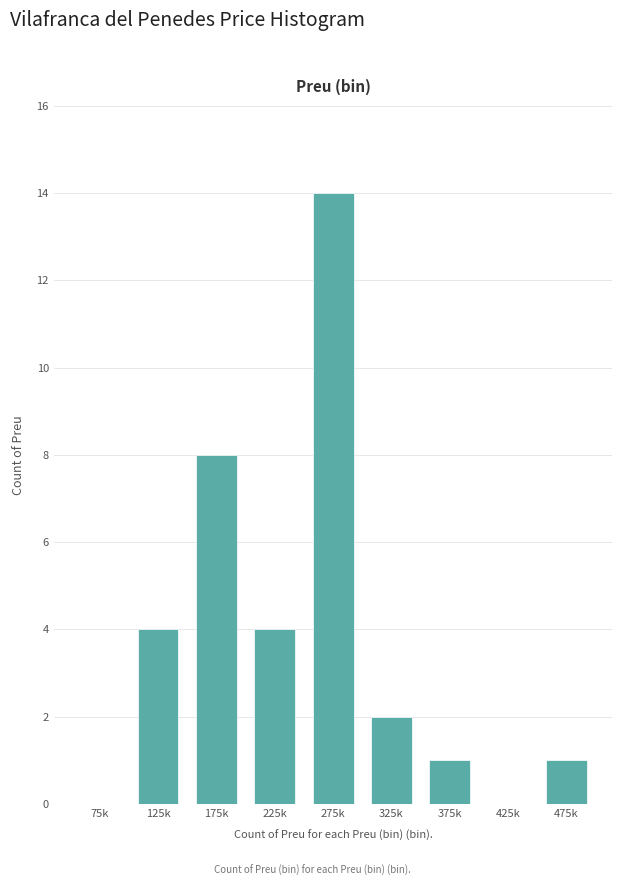

Reading left to right, list all the values displayed in this chart.

75k=0	125k=4	175k=8	225k=4	275k=14	325k=2	375k=1	425k=0	475k=1